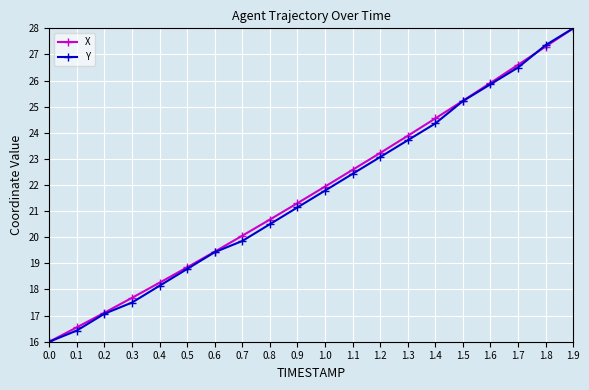

What is the label of the 13th point from the left?

1.2